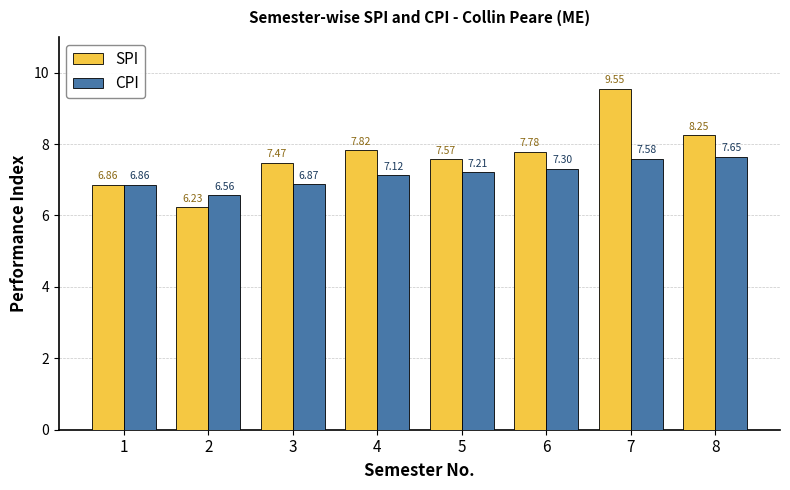

What are all the series names shown in the legend?

SPI, CPI